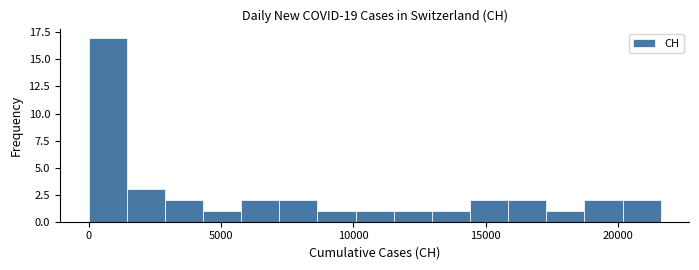

Around what value on the x-axis is the tallest bar? Give the approximate position of its centre, as read against the axis.

500